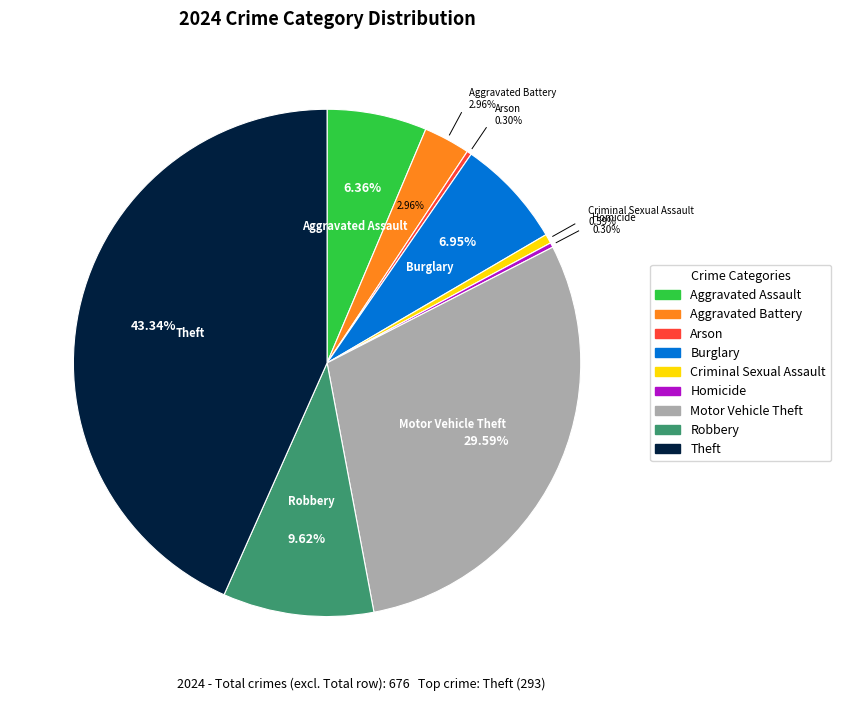

What percentage is the Aggravated Battery slice, to the nearest percent?

3%